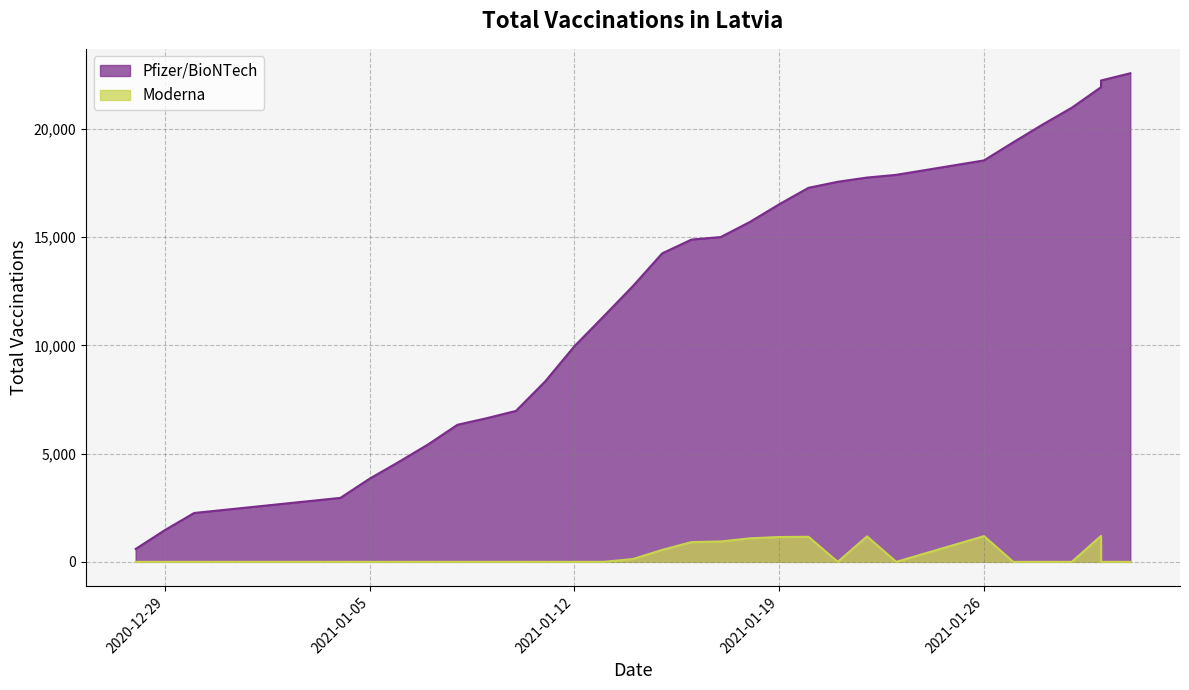

True or false: Moderna has more than 2 points higher than both neighbors.

True